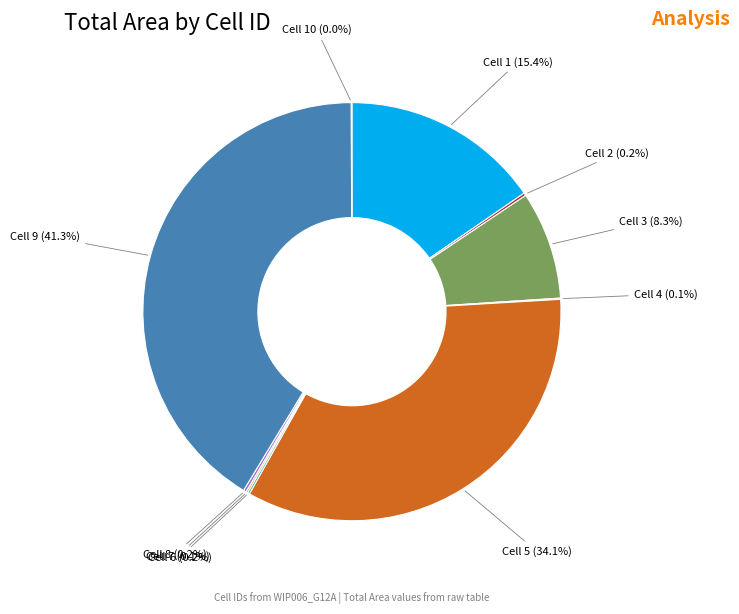

Does any single category account for the majority?

No